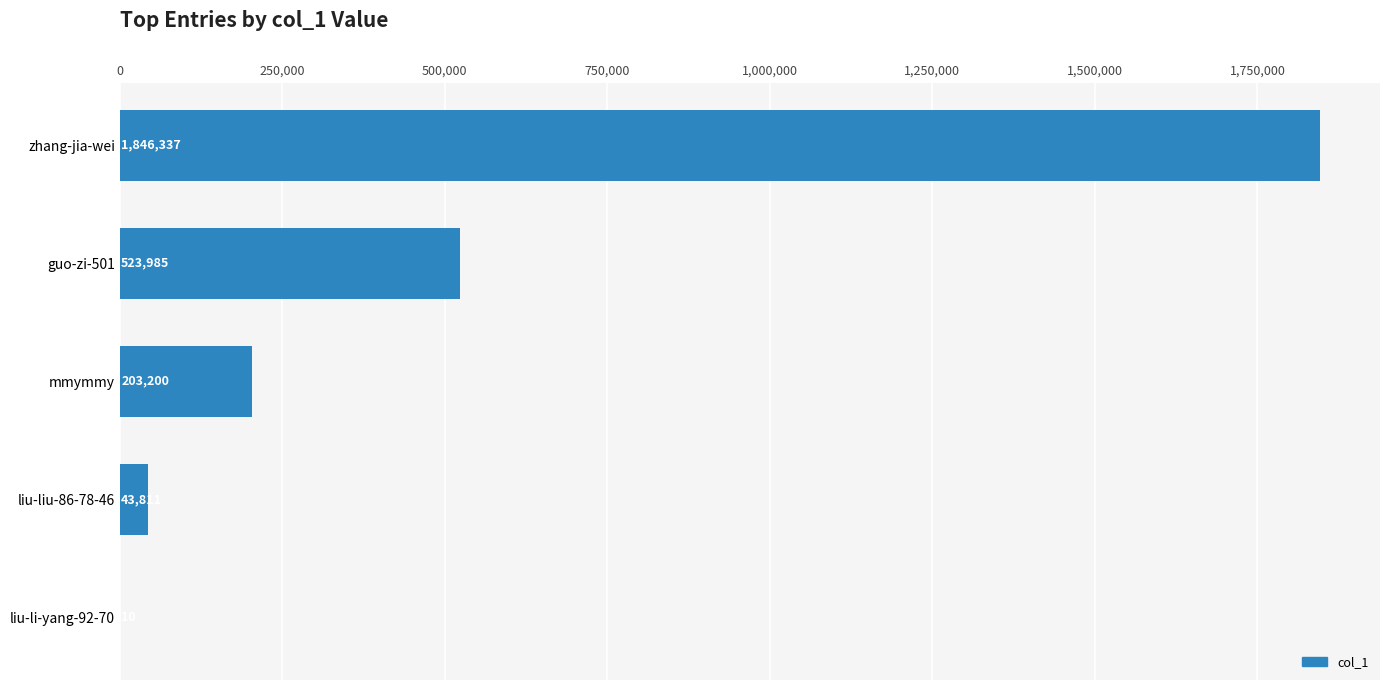

Reading bottom to top, transcribe all the data shown in this chart.

liu-li-yang-92-70=10	liu-liu-86-78-46=43811	mmymmy=203200	guo-zi-501=523985	zhang-jia-wei=1846337